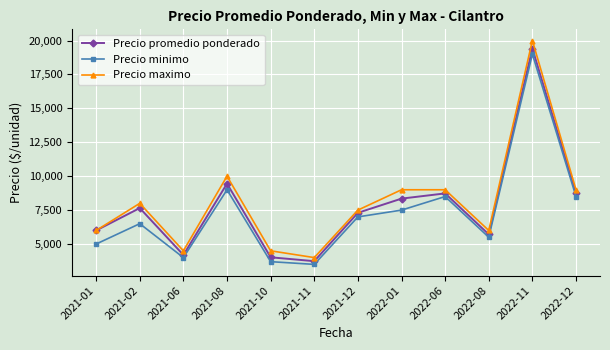

What is the minimum value shown in the chart?

3500